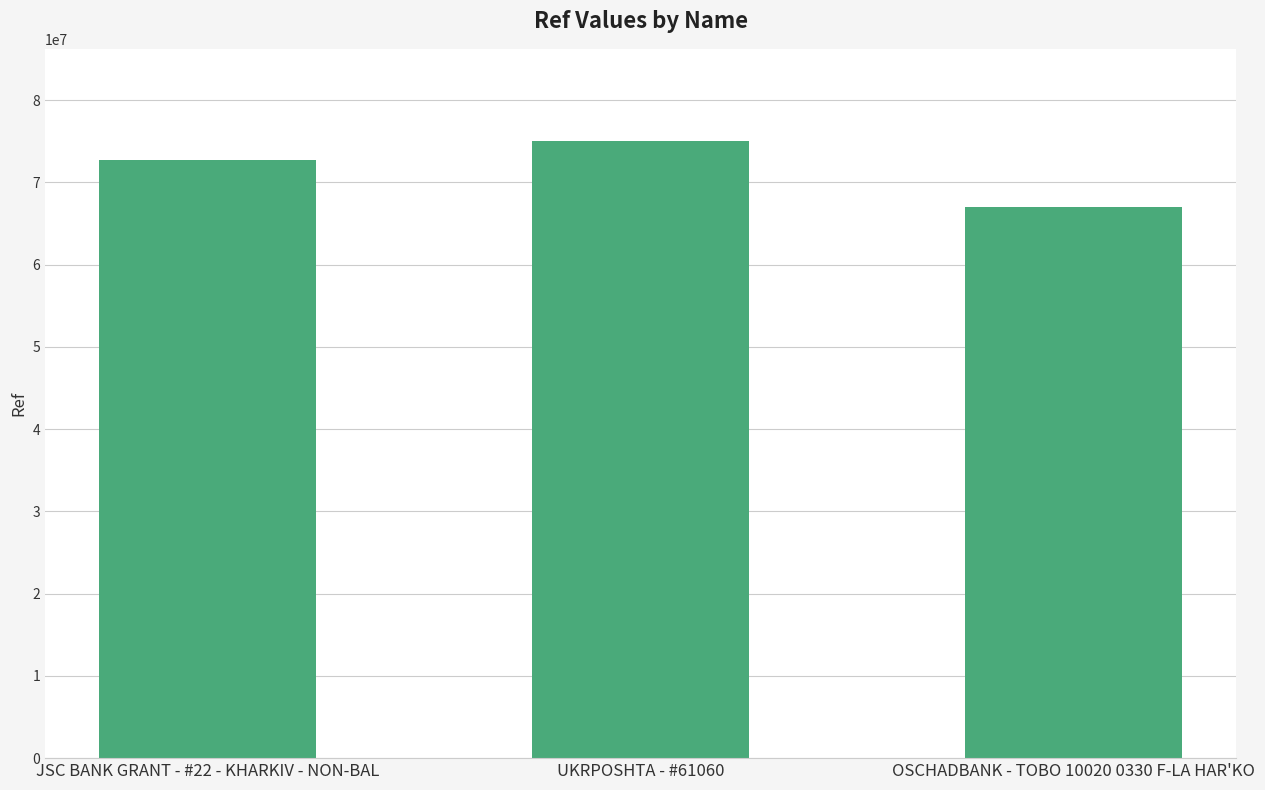

Rank the categories by value from highest to lowest.

UKRPOSHTA - #61060, JSC BANK GRANT - #22 - KHARKIV - NON-BAL, OSCHADBANK - TOBO 10020 0330 F-LA HAR'KO